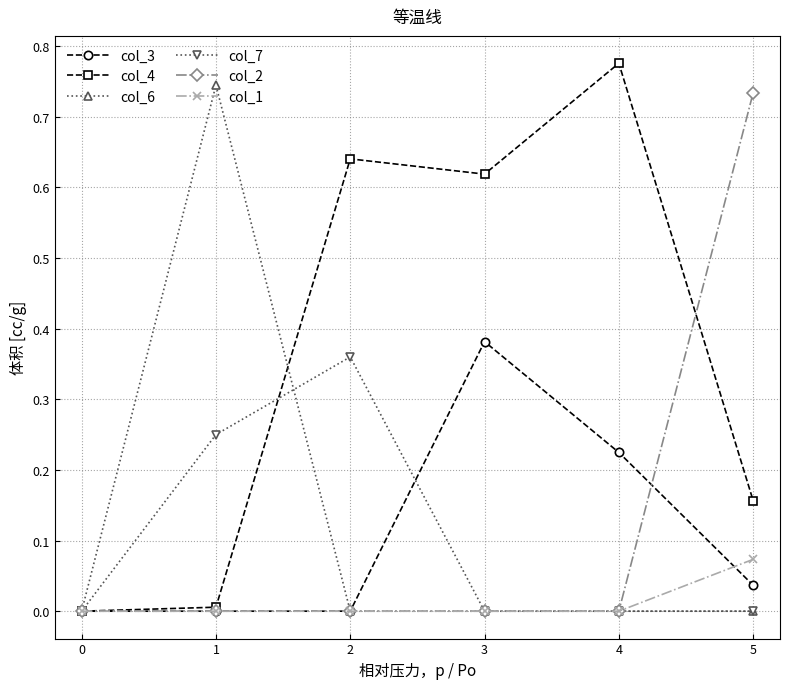

The value of col_7 at 2 is 0.1. True or false?

False